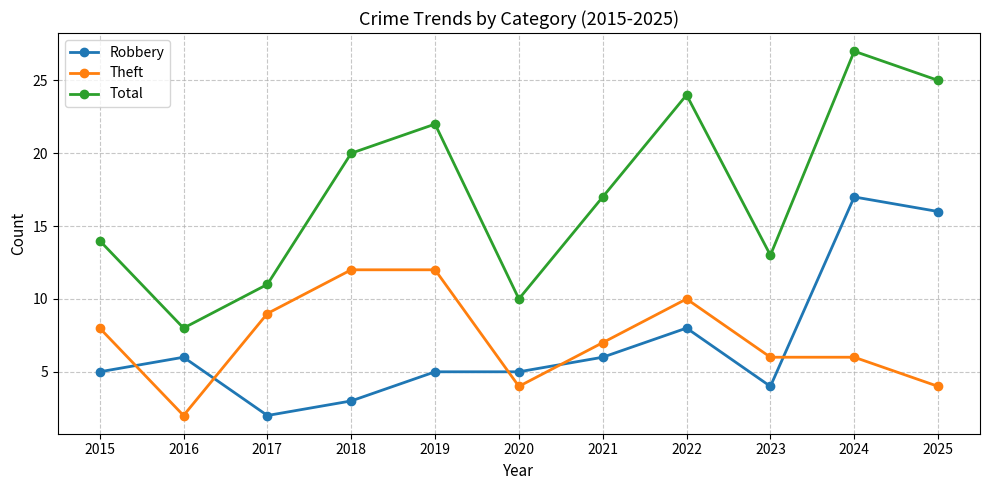

Reading left to right, transcribe all the data shown in this chart.

Robbery: 5	6	2	3	5	5	6	8	4	17	16
Theft: 8	2	9	12	12	4	7	10	6	6	4
Total: 14	8	11	20	22	10	17	24	13	27	25